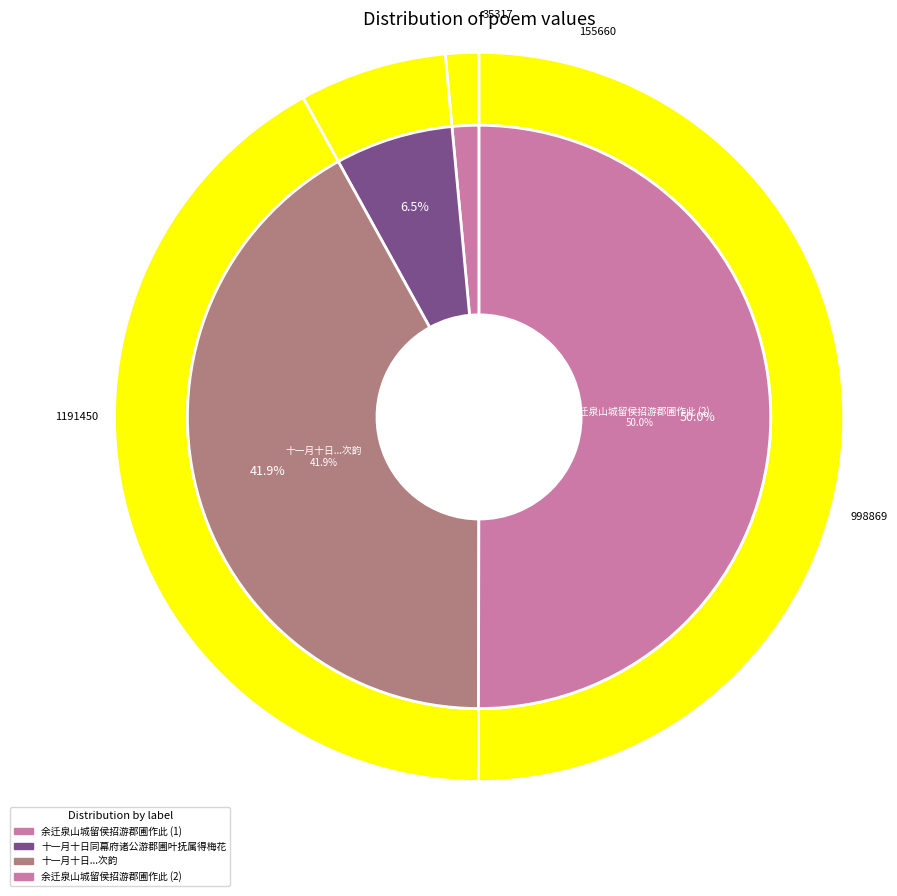

What is the total percentage of 余迁泉山城留侯招游郡圃作此 and 十一月十日同幕府诸公游郡圃叶抚属得梅花?

56.6%